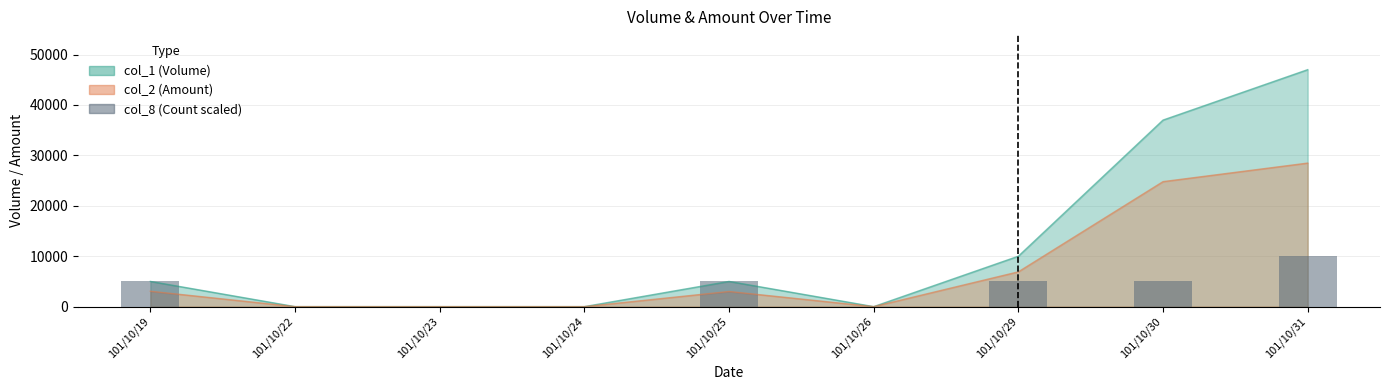

Reading left to right, what are all the values shown in this chart?

101/10/19=5000	101/10/22=0	101/10/23=0	101/10/24=0	101/10/25=5000	101/10/26=0	101/10/29=5000	101/10/30=5000	101/10/31=10000